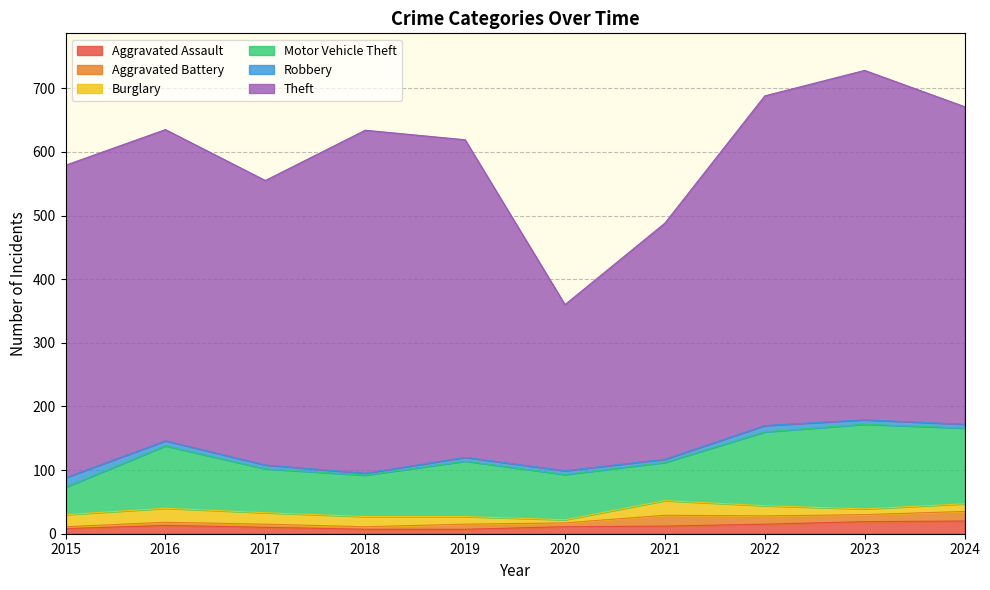

Does the chart display data point markers on the line(s)?

No